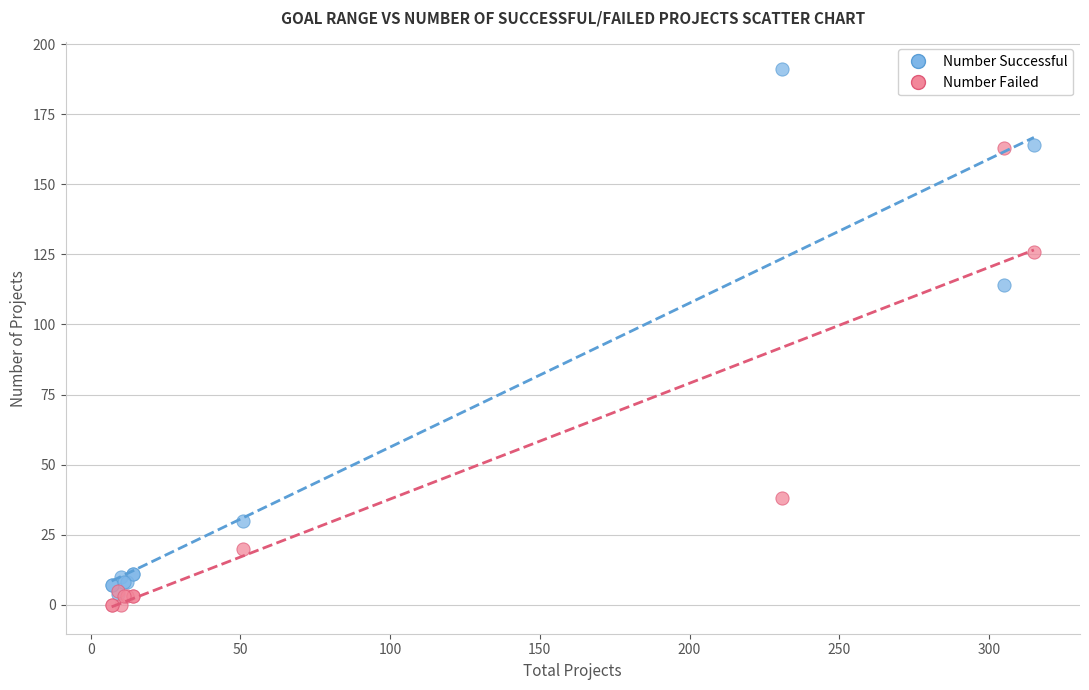

Across all series, what Y value is closest to 95?

114